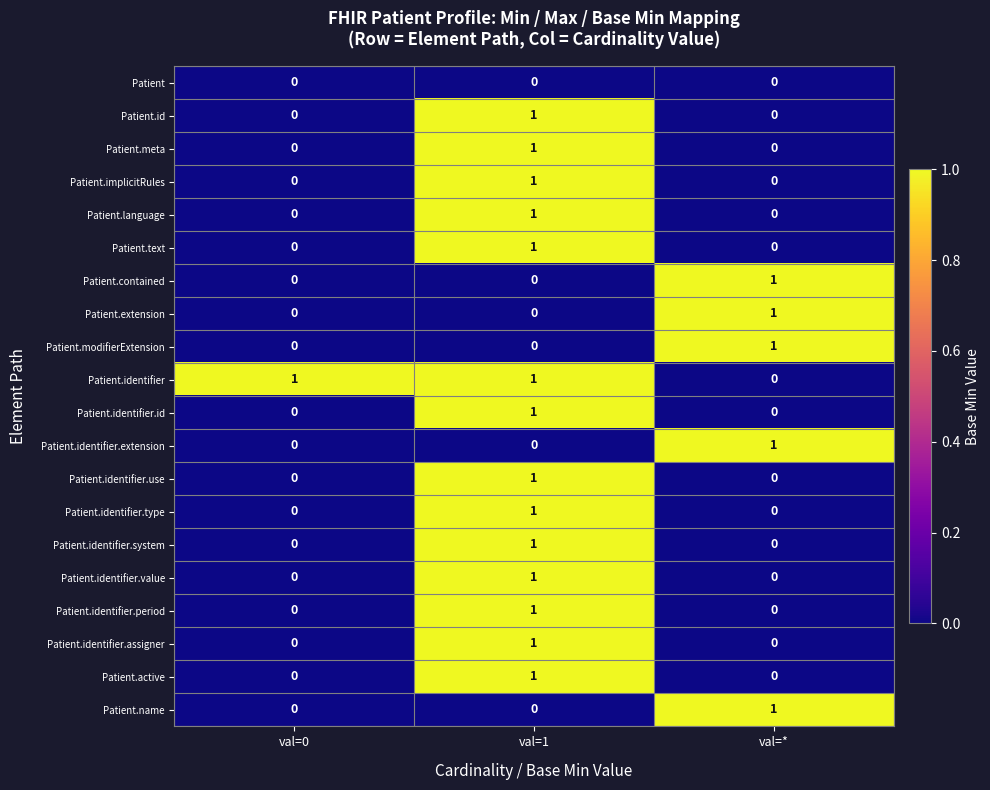

The value of Patient.identifier.id at val=* is 0. True or false?

True